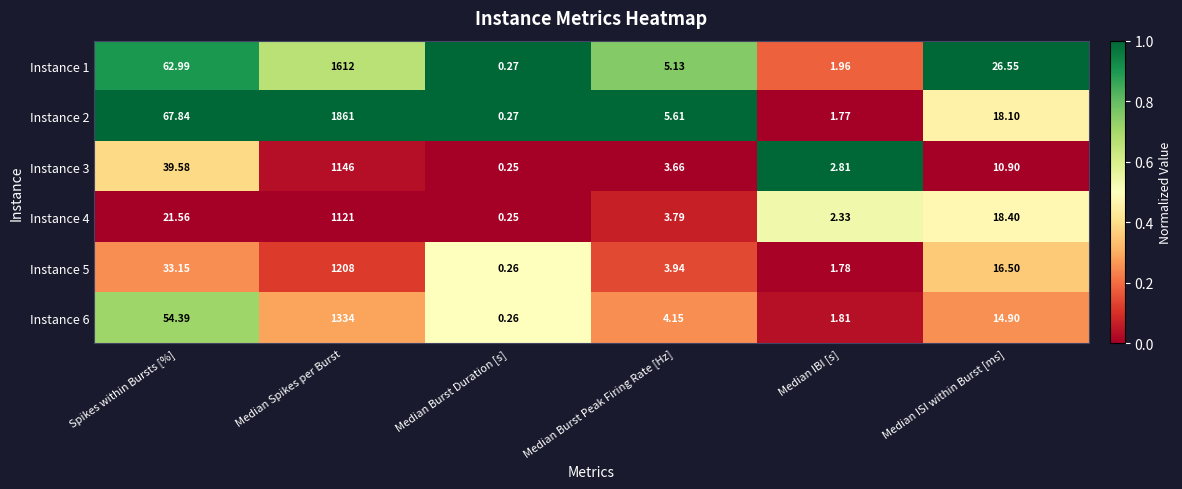

Rank the categories by Instance 5 value from lowest to highest.

Median Burst Duration [s], Median IBI [s], Median Burst Peak Firing Rate [Hz], Median ISI within Burst [ms], Spikes within Bursts [%], Median Spikes per Burst